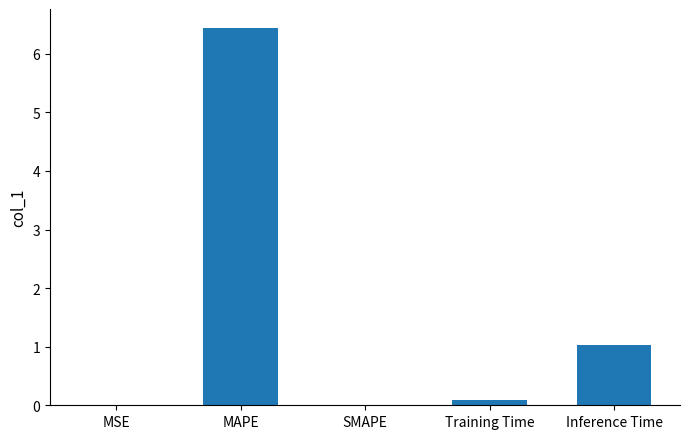

Between MAPE and Inference Time, which is larger?

MAPE